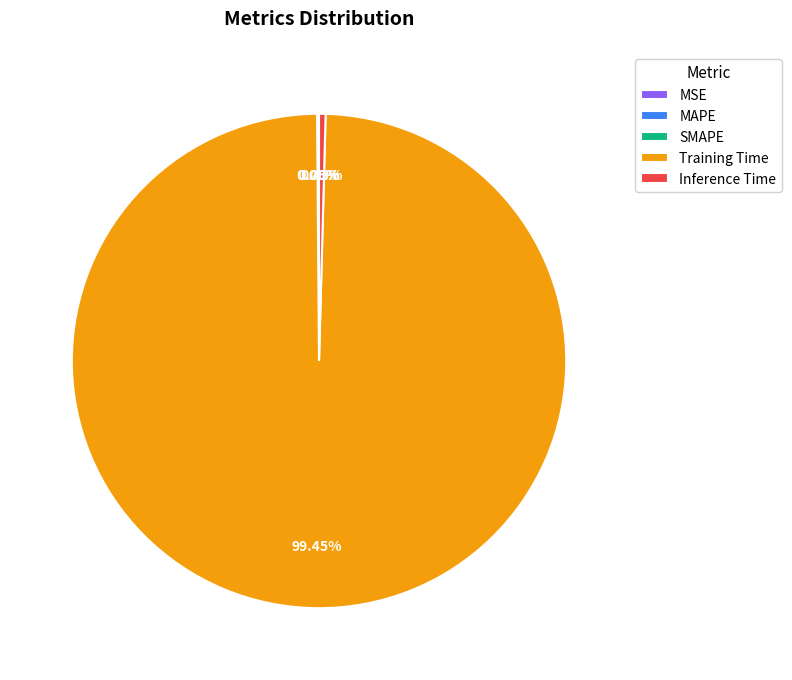

Which has a higher value, Training Time or Inference Time?

Training Time